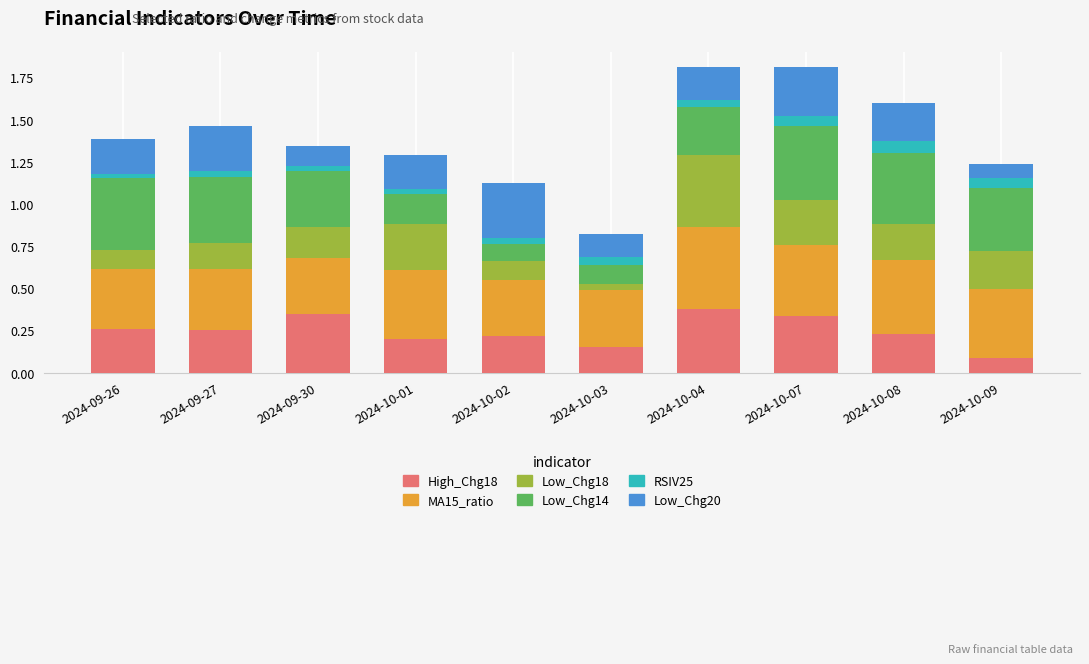

The High_Chg18 series shows 0.3 at 2024-09-26. True or false?

True